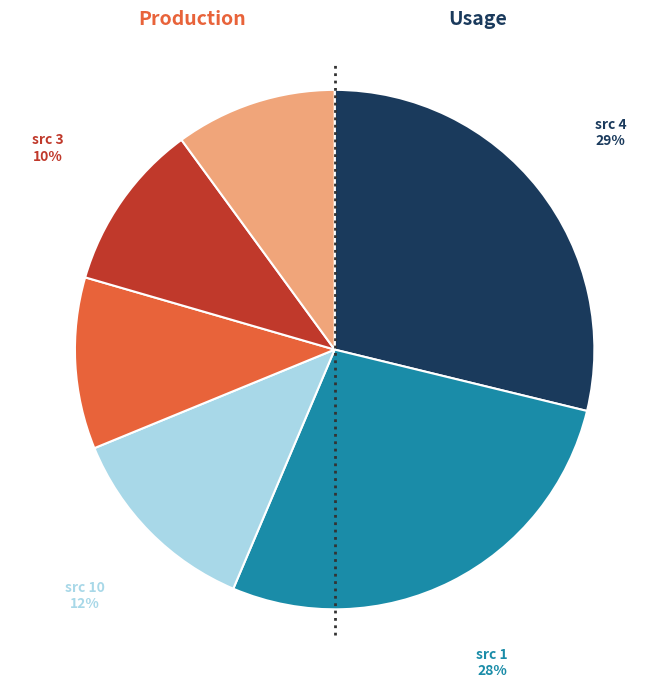

To the nearest percent, what percentage of the pie is src 5?

10%